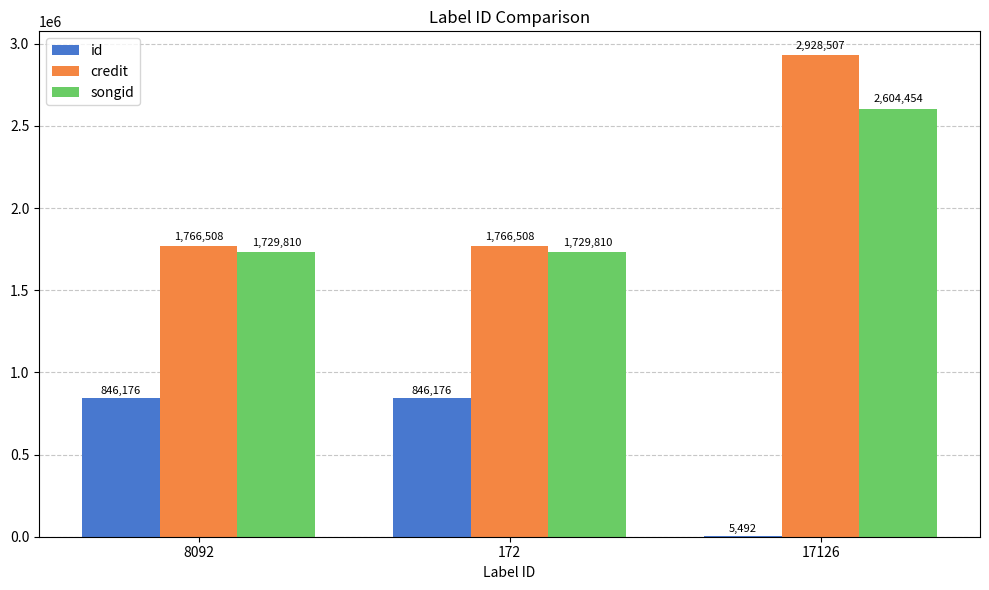

Is it true that credit equals 1040610 at 172?

False